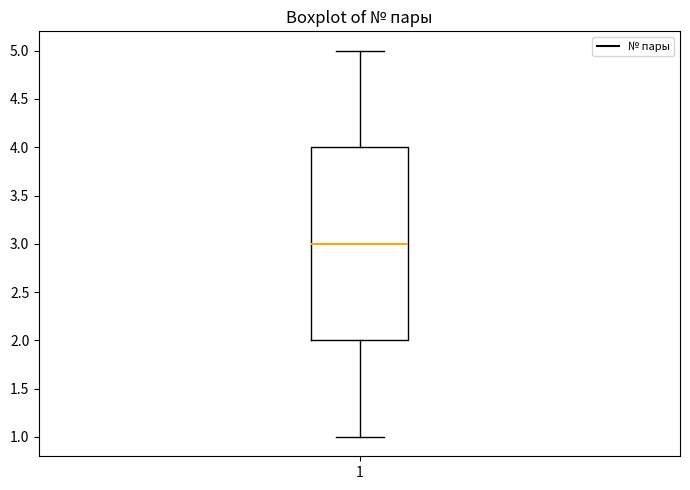

Where does the upper whisker of the box at x = 1 end on the y-axis? The values are not printed on the chart, so give them approximately, as read against the axis.

5